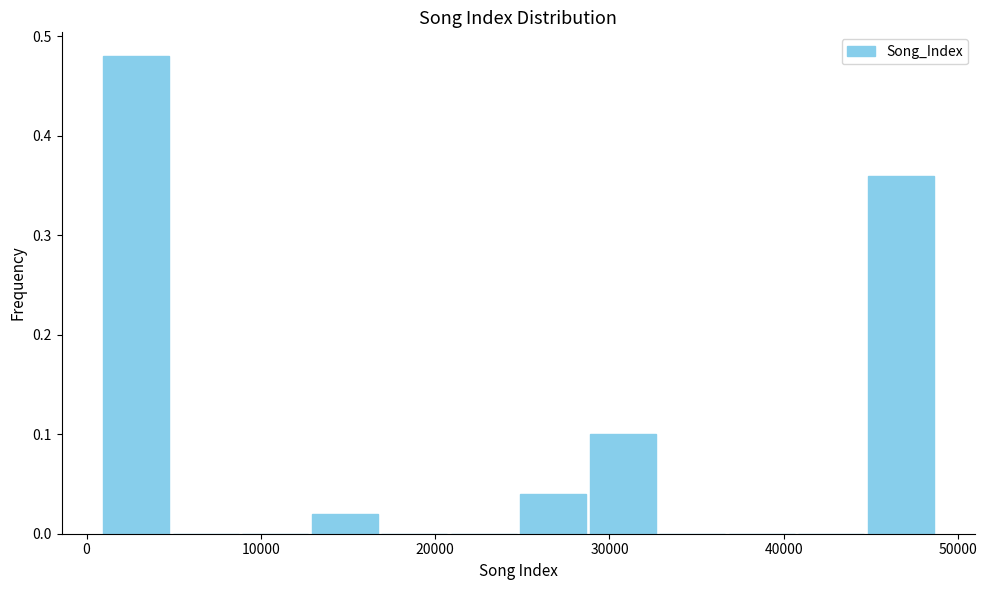

Read against the x-axis, roughly where is the centre of the tallest bar?

3000